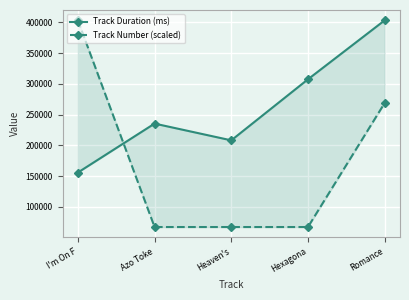

Where do Track Number (scaled) and Track Duration (ms) first cross each other?

I'm On F and Azo Toke